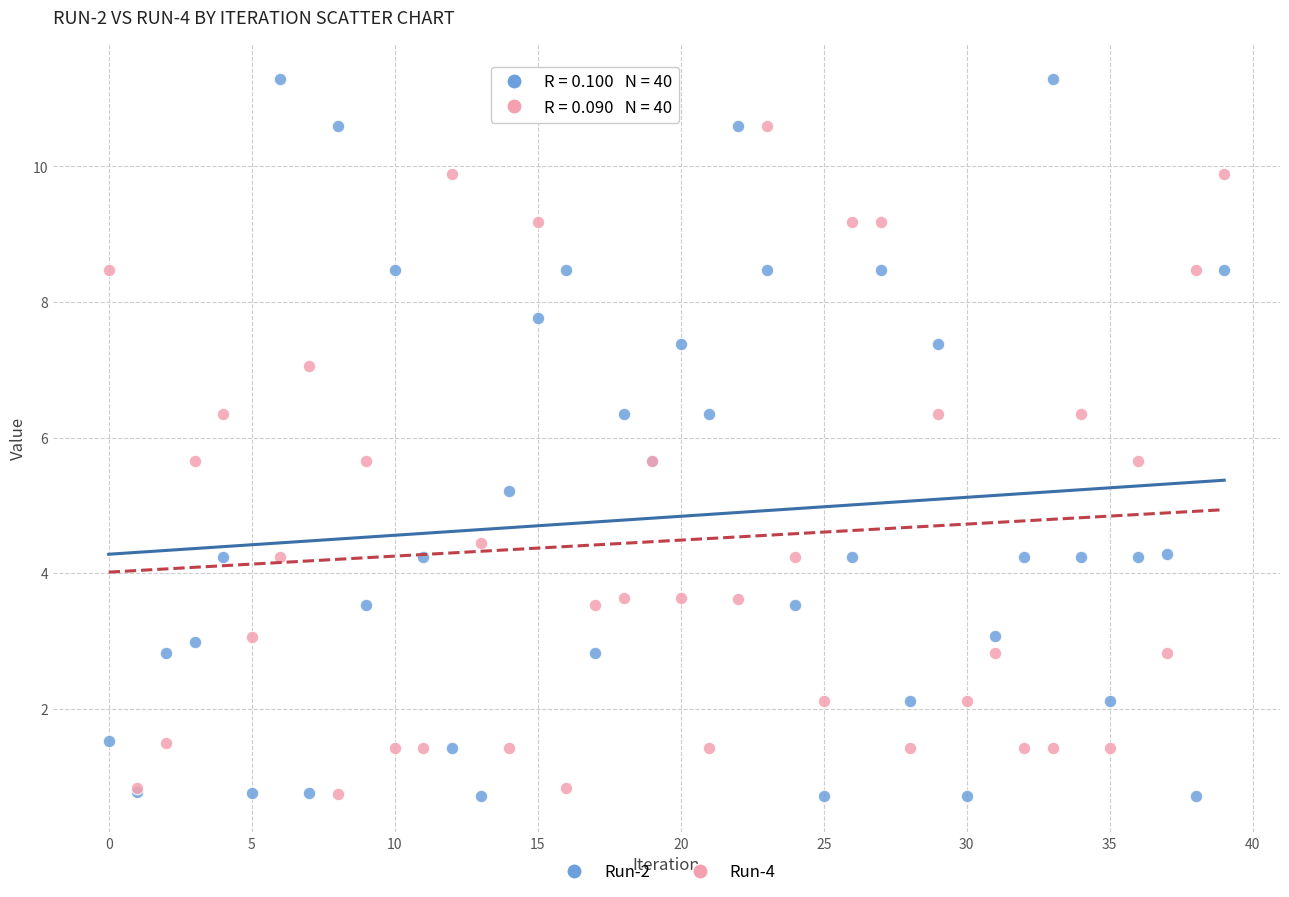

Which series has the largest Y range (max minus min)?

Run-2